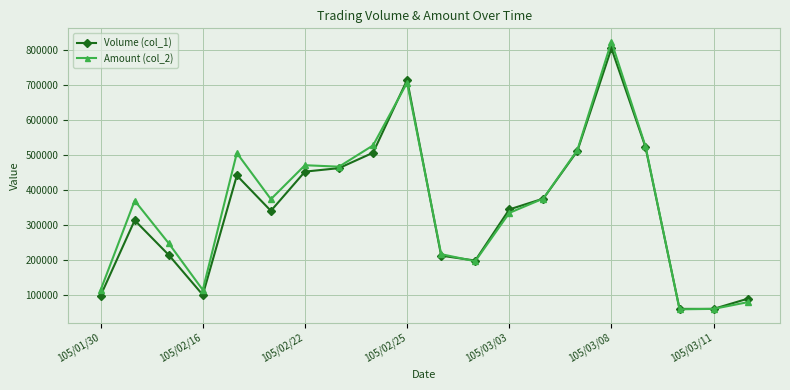

True or false: Amount (col_2) has more than 0 interior local peaks.

True